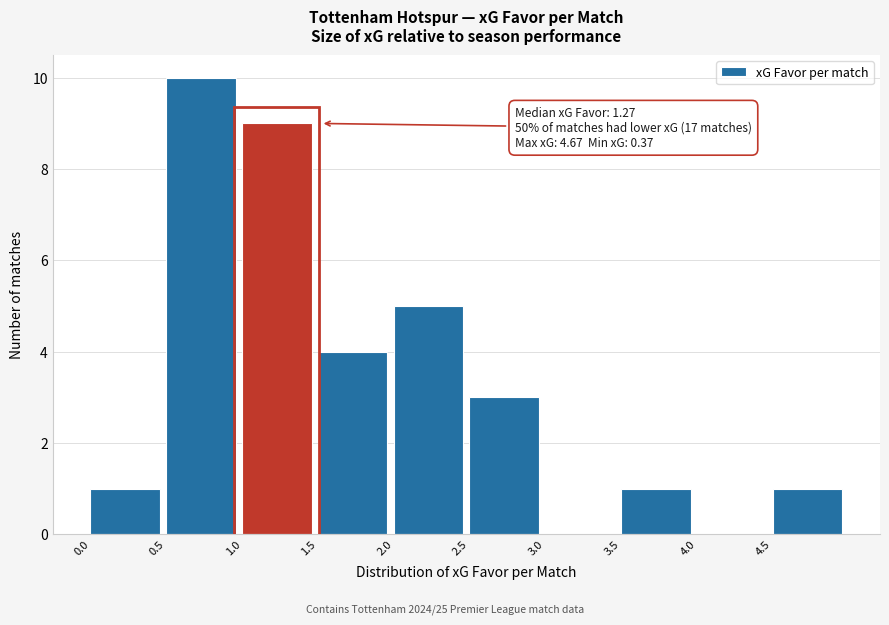

Over which range of the x-axis is the bar tallest?

0.5 to 1.0